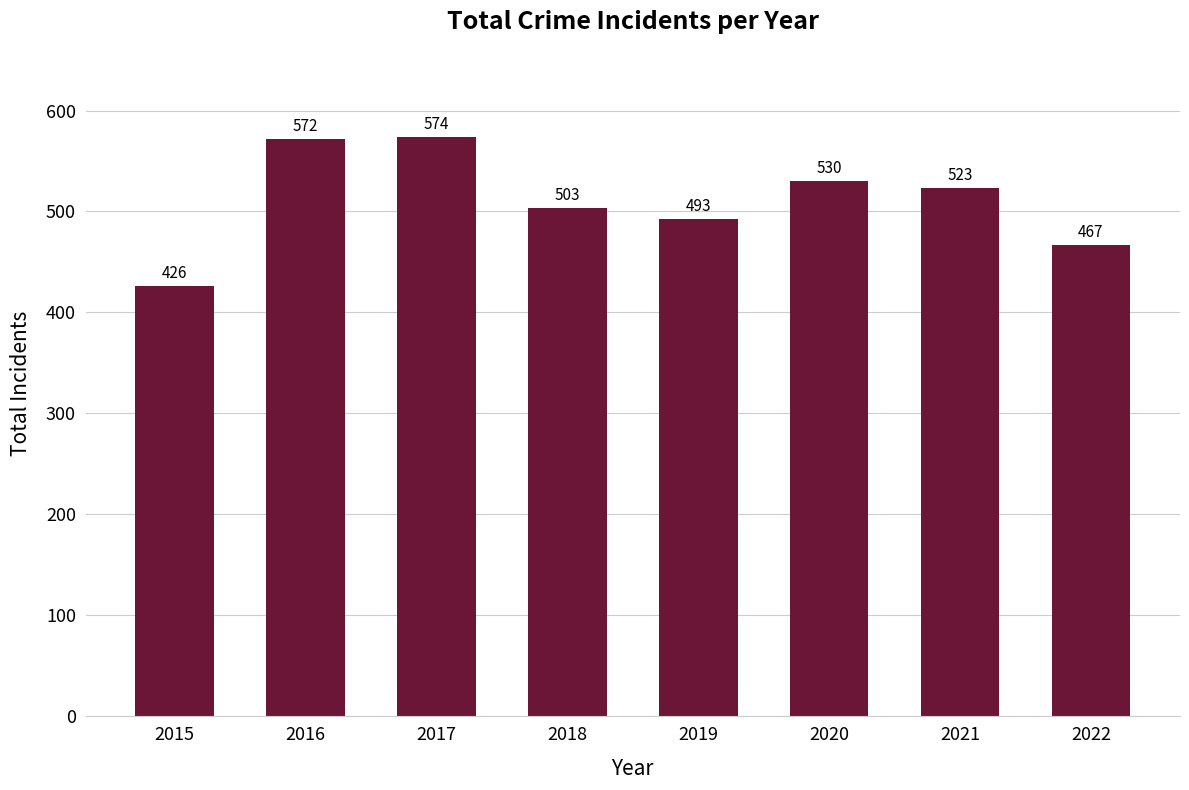

What is the average value?

511